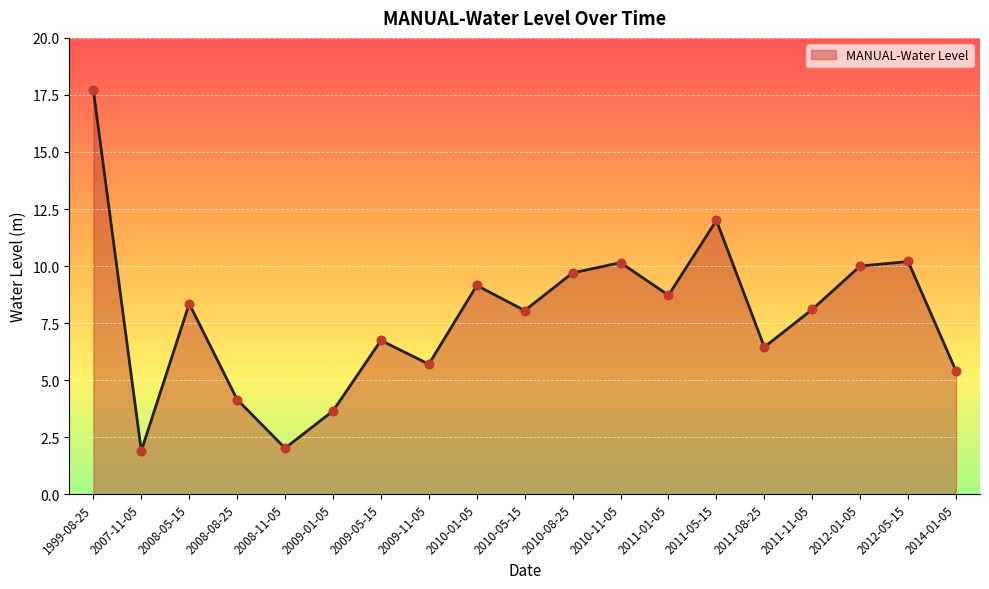

What is the ratio of the value at 2008-11-05 to the value at 2010-11-05?

0.2